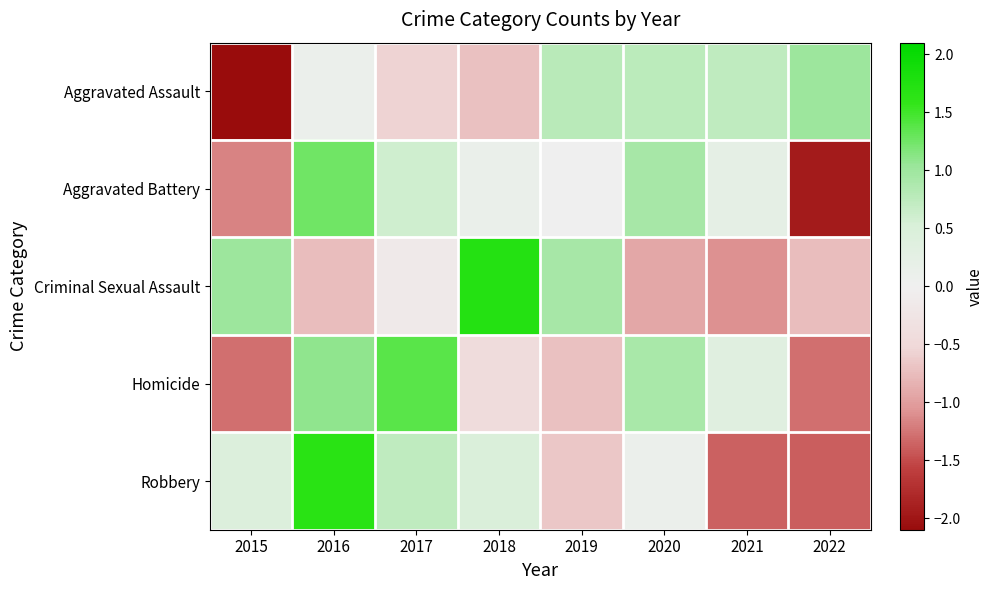

At which category is the sum across all series the highest?

2016